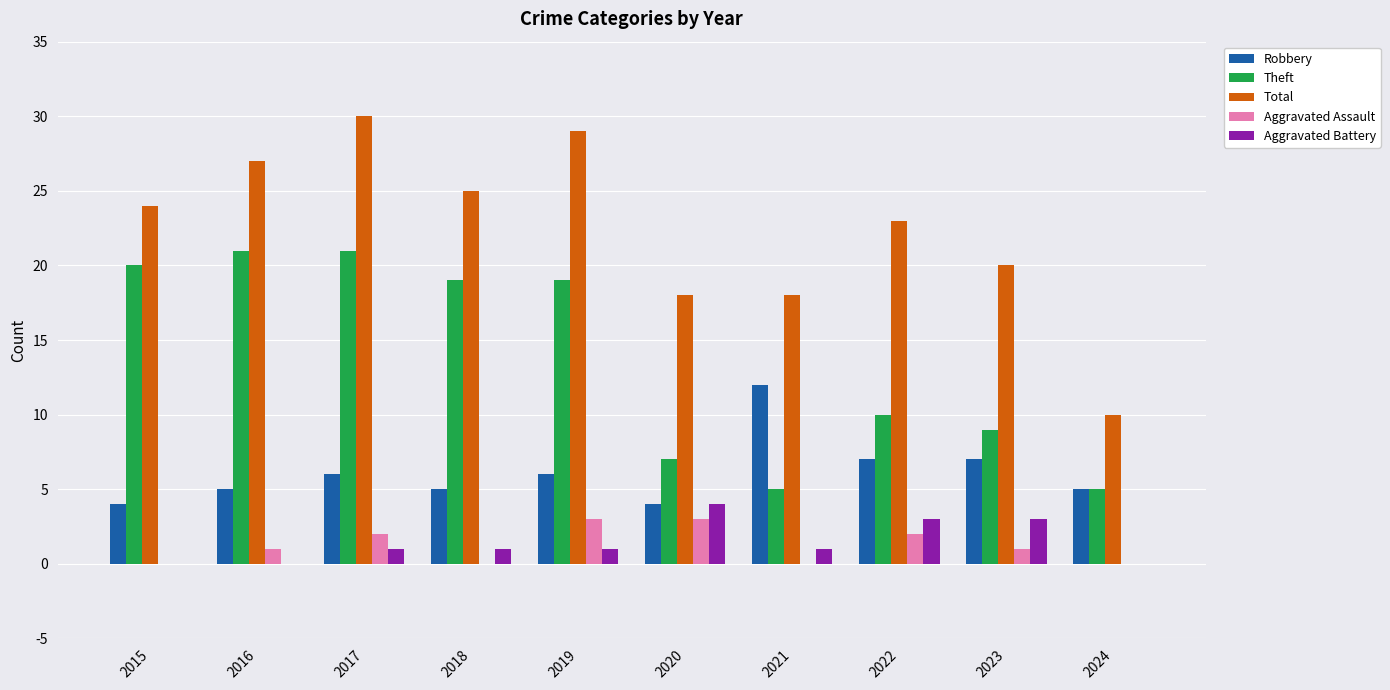

True or false: Aggravated Battery has a value of 1 at 2018.

True